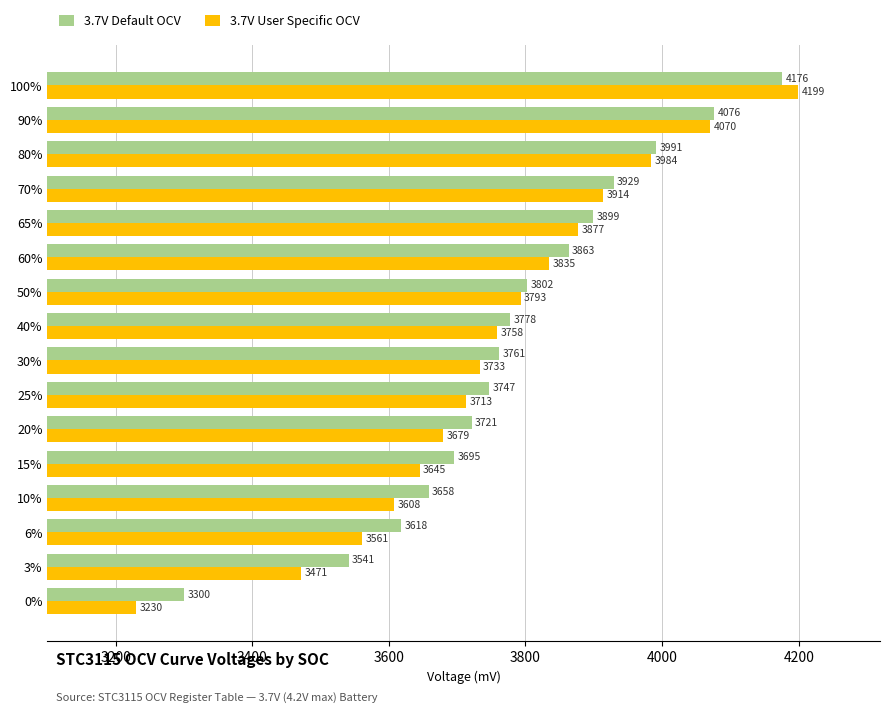

How many distinct data groups are displayed?

2